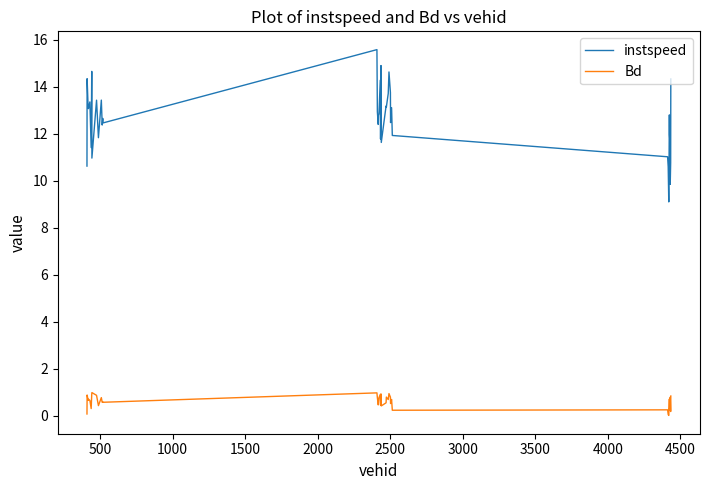

What is the greatest value displayed?

15.6